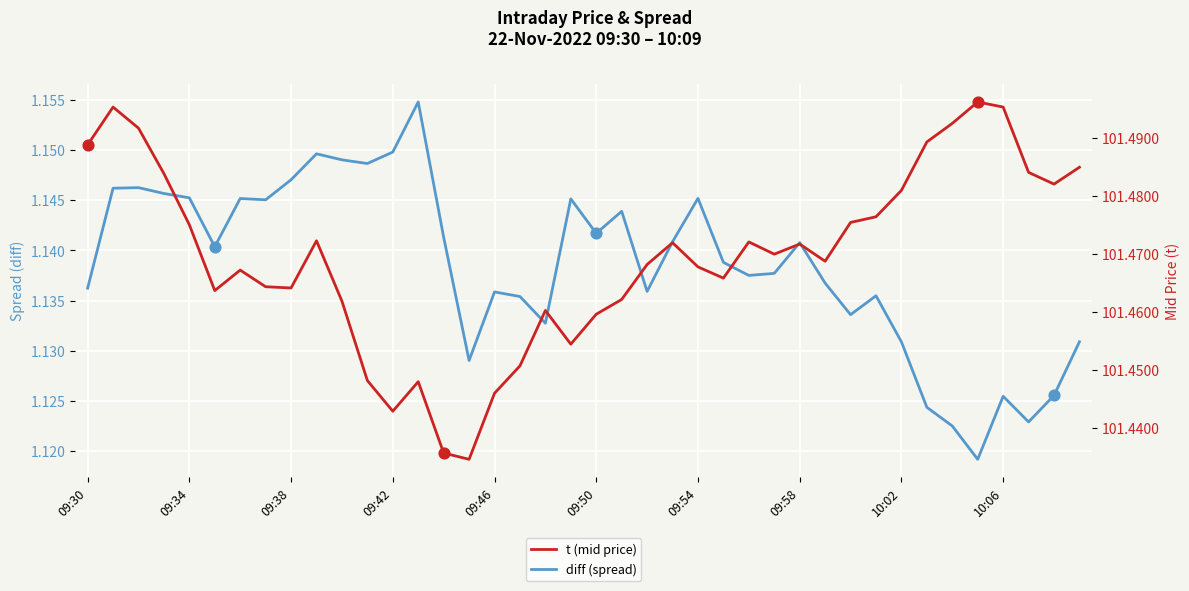

Is the value of t (mid price) at 09:34 greater than the value of diff (spread) at 22?

Yes